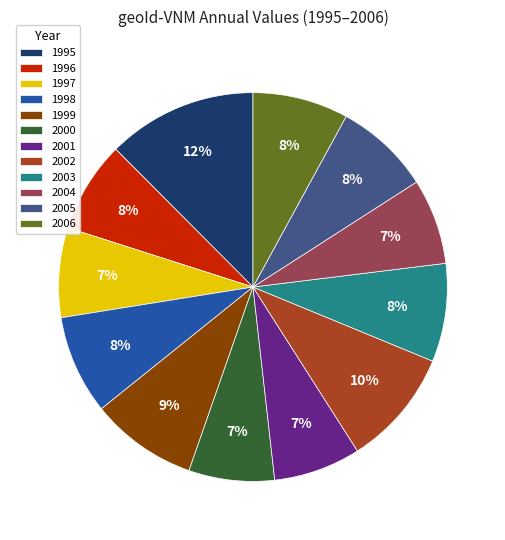

True or false: 2004 accounts for 7% of the total.

True